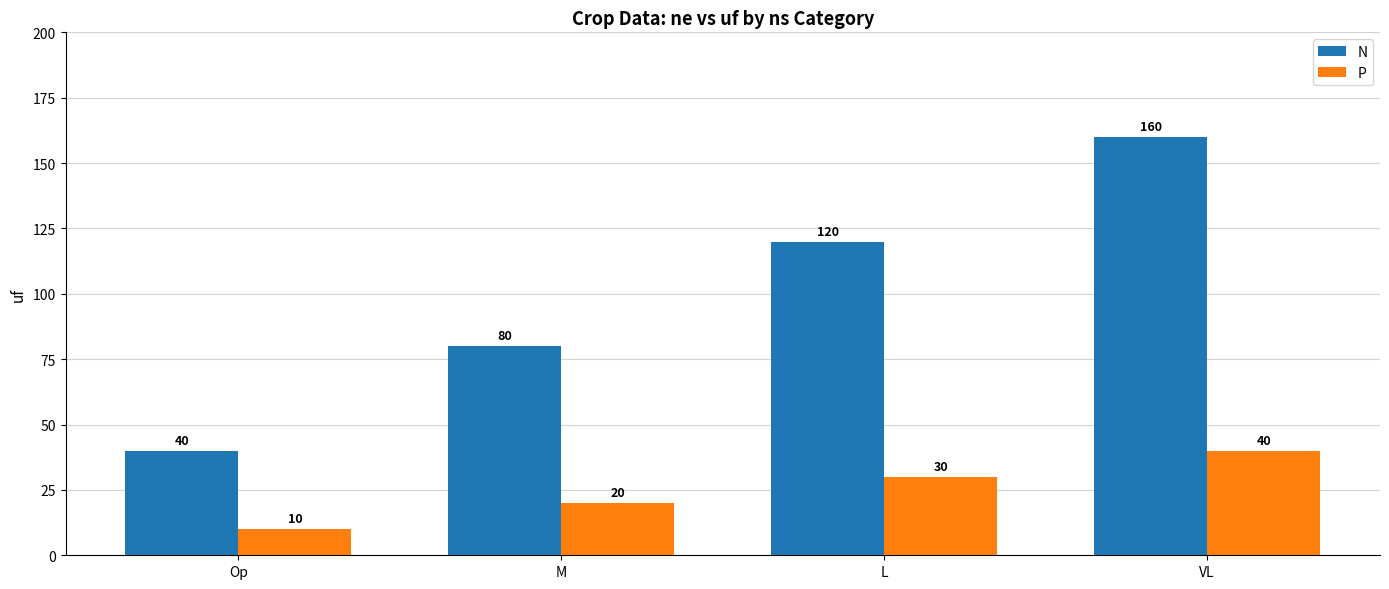

Reading left to right, transcribe all the data shown in this chart.

N: 40	80	120	160
P: 10	20	30	40